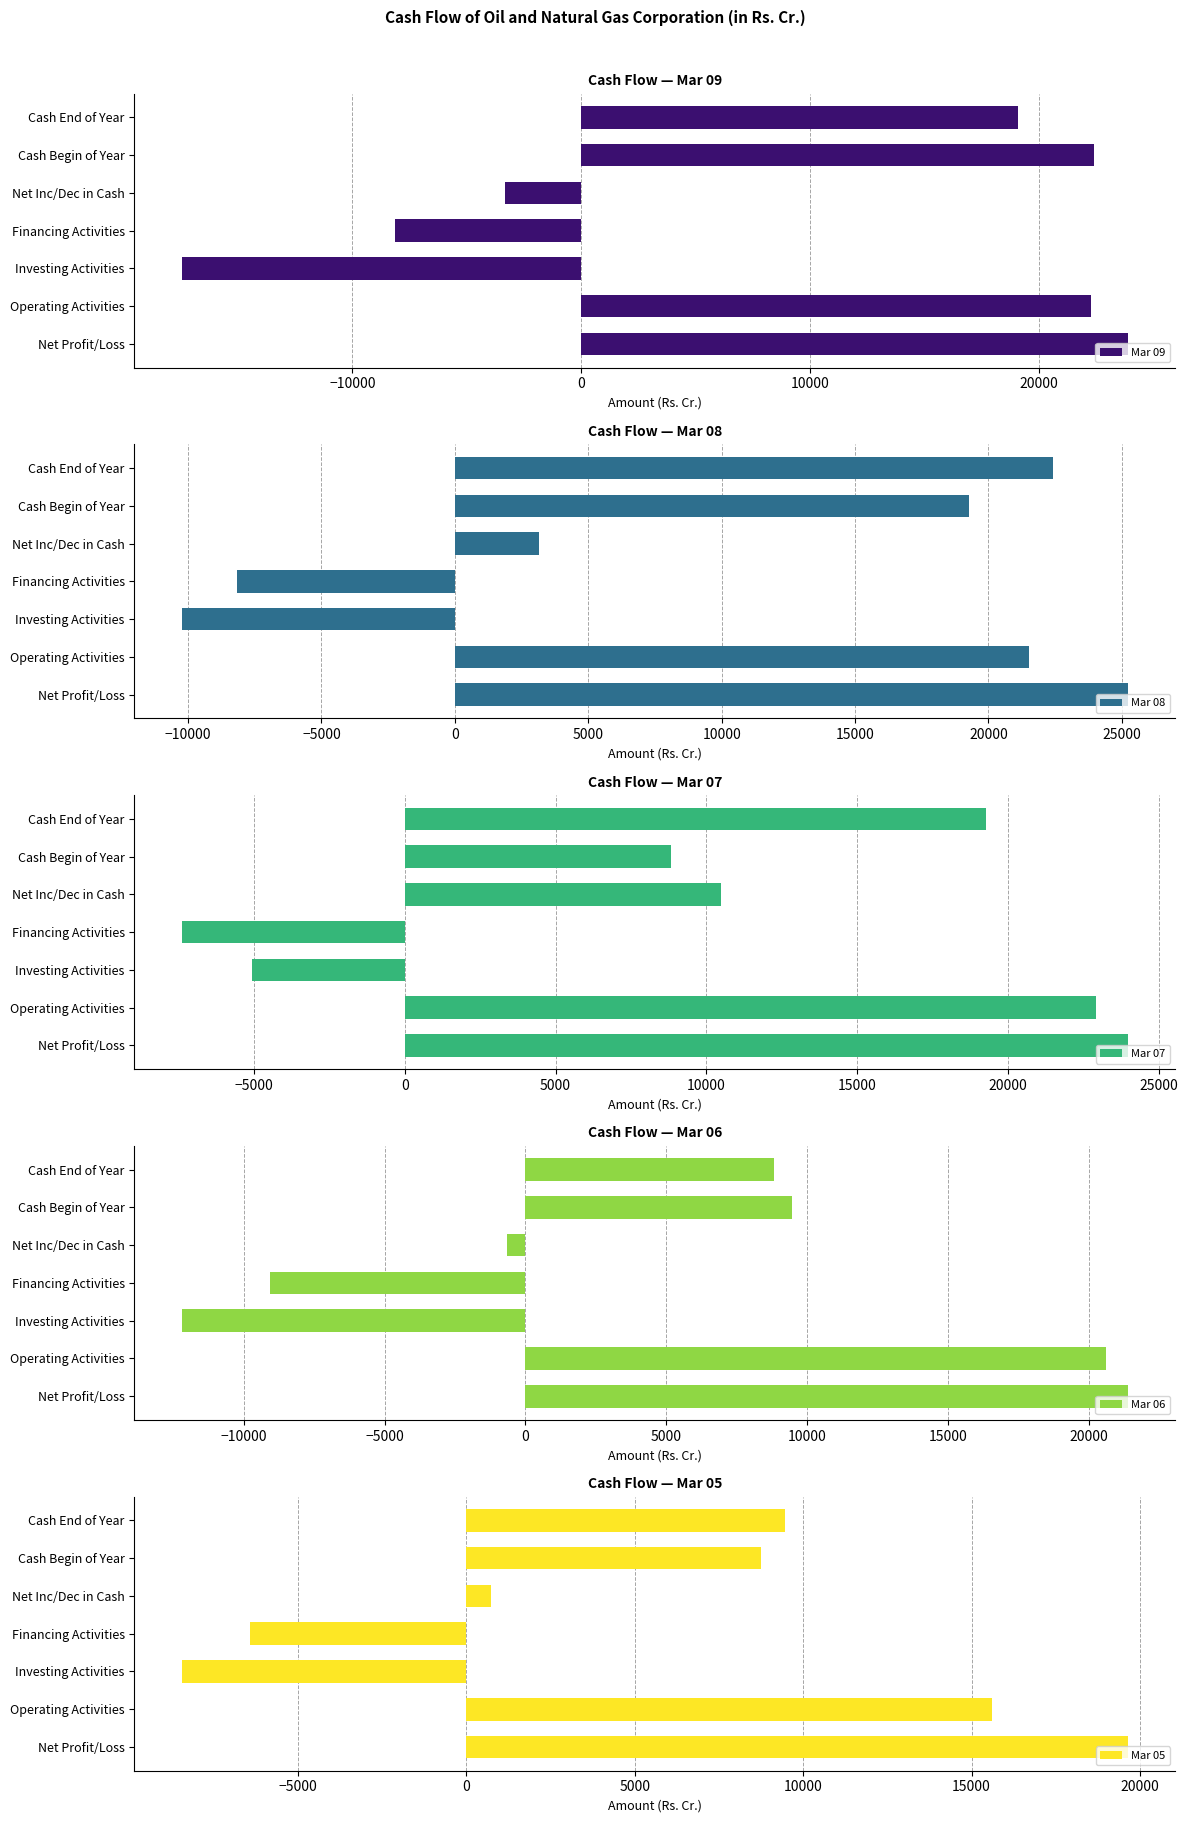

What is the value of the Mar 08 bar at the 2nd from the left?

21527.6